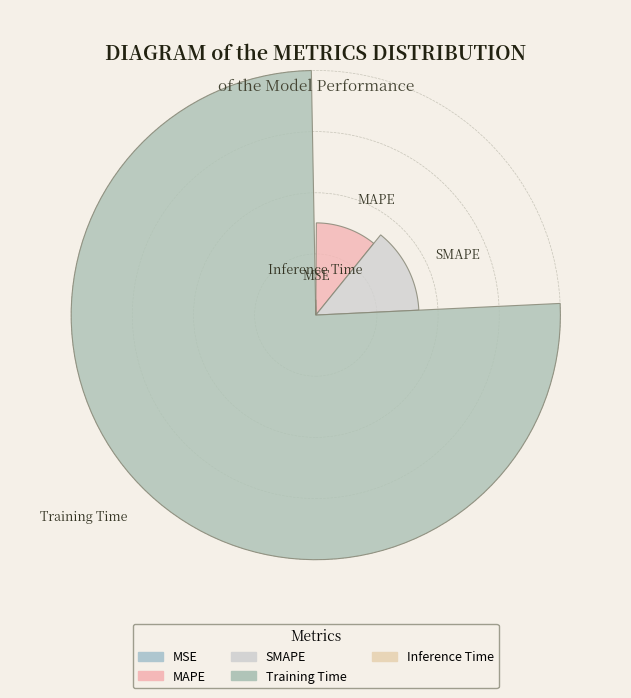

The Training Time slice represents 64% of the pie. True or false?

False